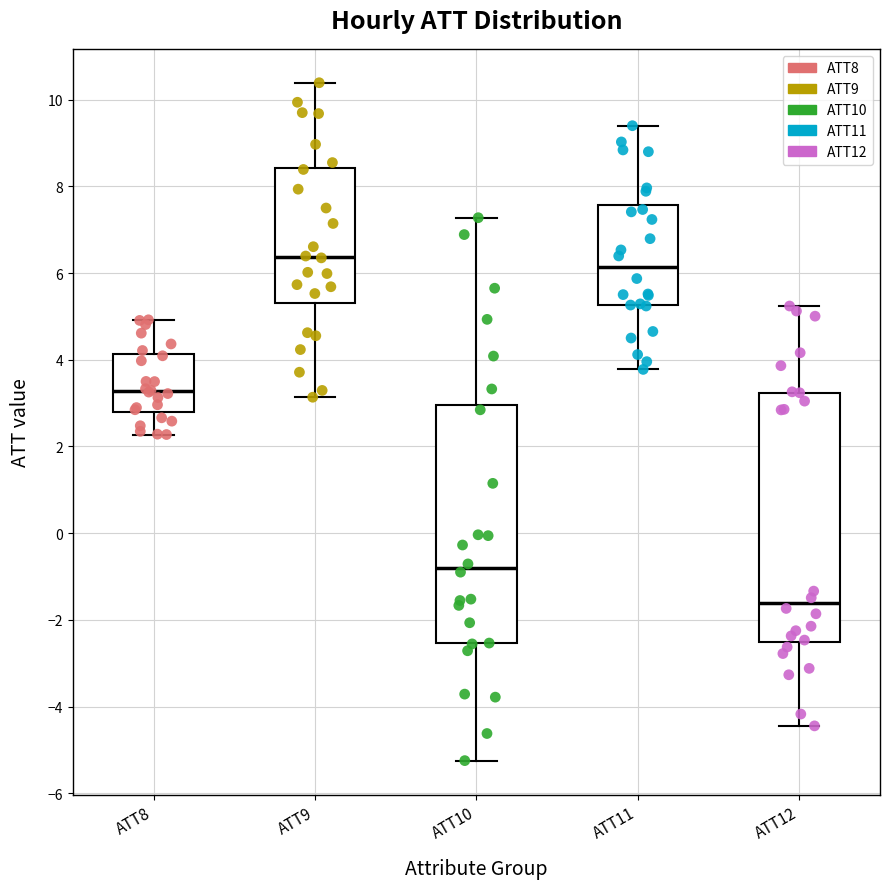

Reading left to right, read every box against the y-axis: the position of its median line, the range the box covers, and the ends of its whiskers. The values are not printed on the chart, so give them approximately, as read against the axis.

ATT8: median 3.2, box 2.8 to 4.2, whiskers 2.2 to 5.0
ATT9: median 6.4, box 5.4 to 8.4, whiskers 3.2 to 10.4
ATT10: median -0.8, box -2.6 to 3.0, whiskers -5.2 to 7.2
ATT11: median 6.2, box 5.2 to 7.6, whiskers 3.8 to 9.4
ATT12: median -1.6, box -2.6 to 3.2, whiskers -4.4 to 5.2